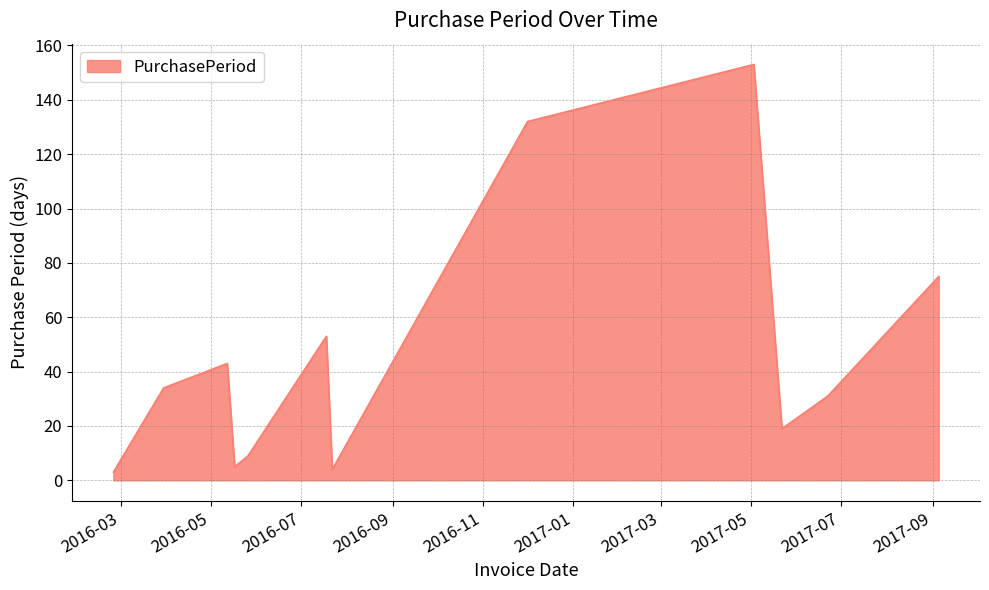

Count the number of data series in this chart.

1